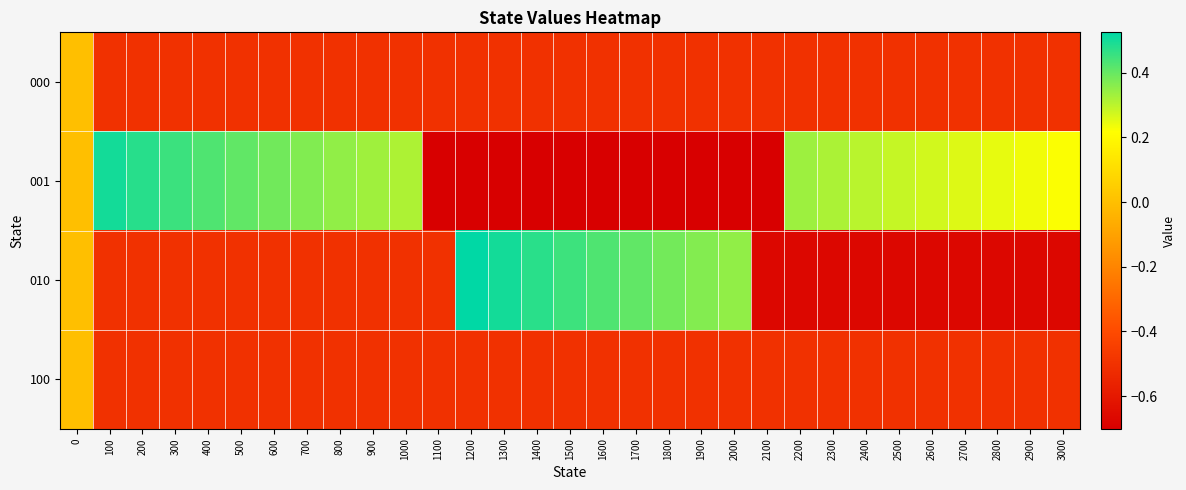

At how many categories does at least one series exceed 0?

28